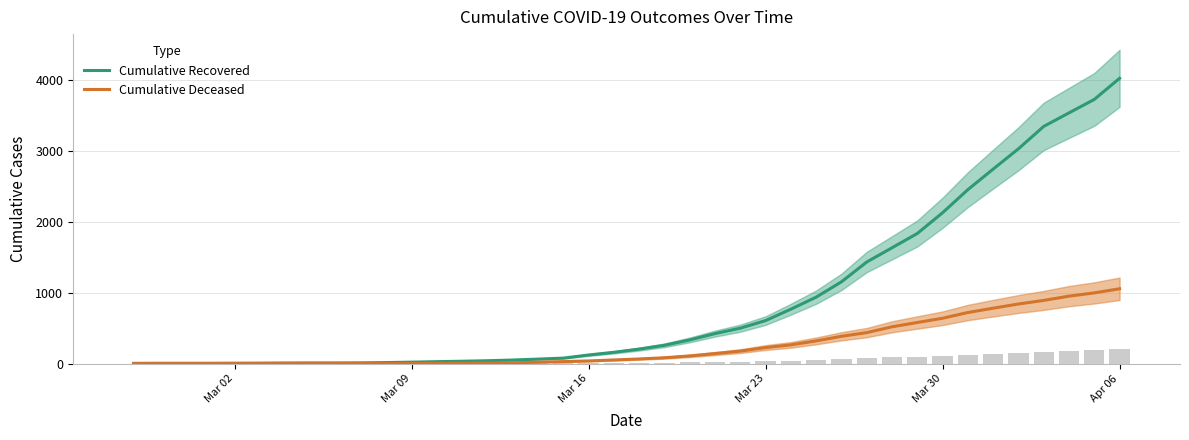

Which series has the largest total across all categories?

Cumulative Recovered